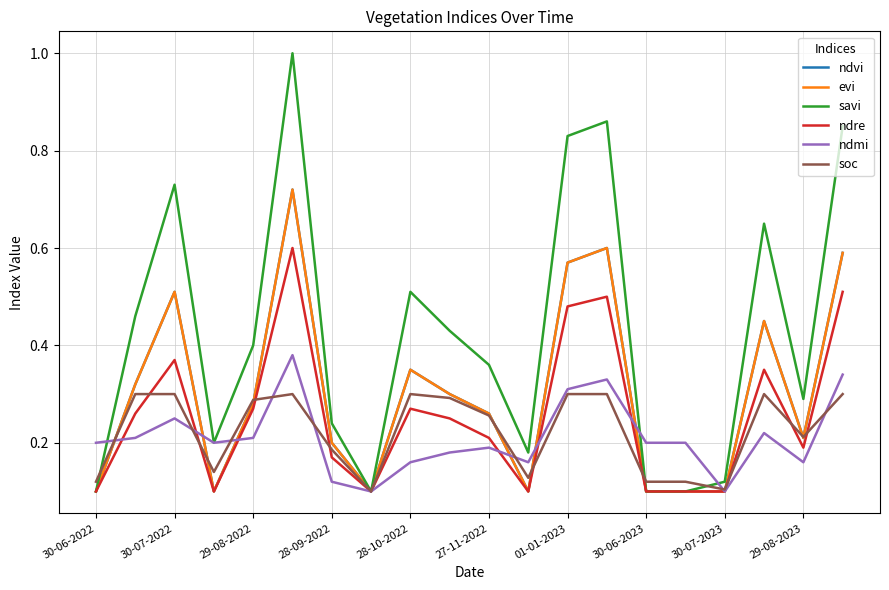

How many intersections are there between ndmi and evi?

6